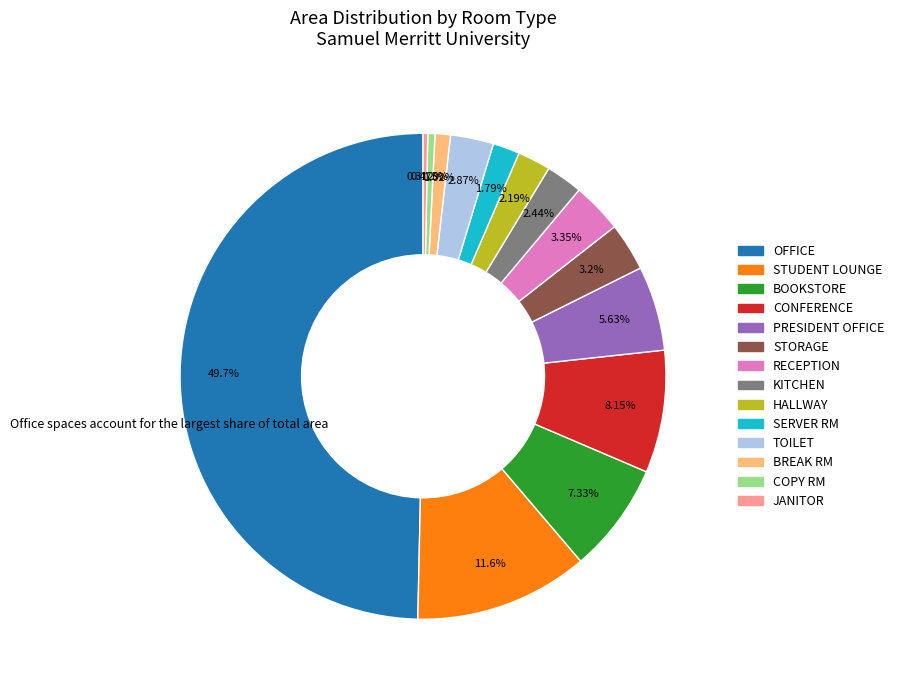

What percentage is the SERVER RM slice, to the nearest percent?

2%